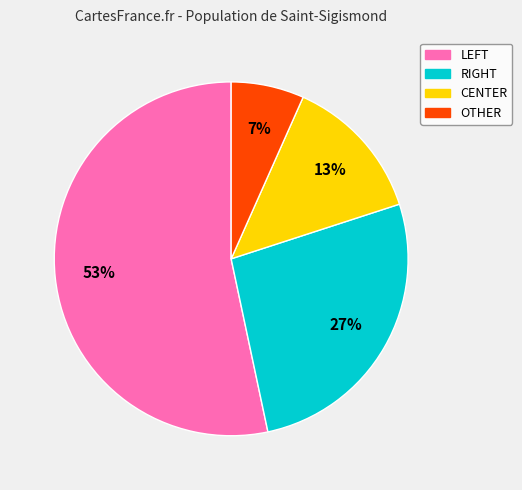

Combined, do OTHER and CENTER account for over 50%?

No